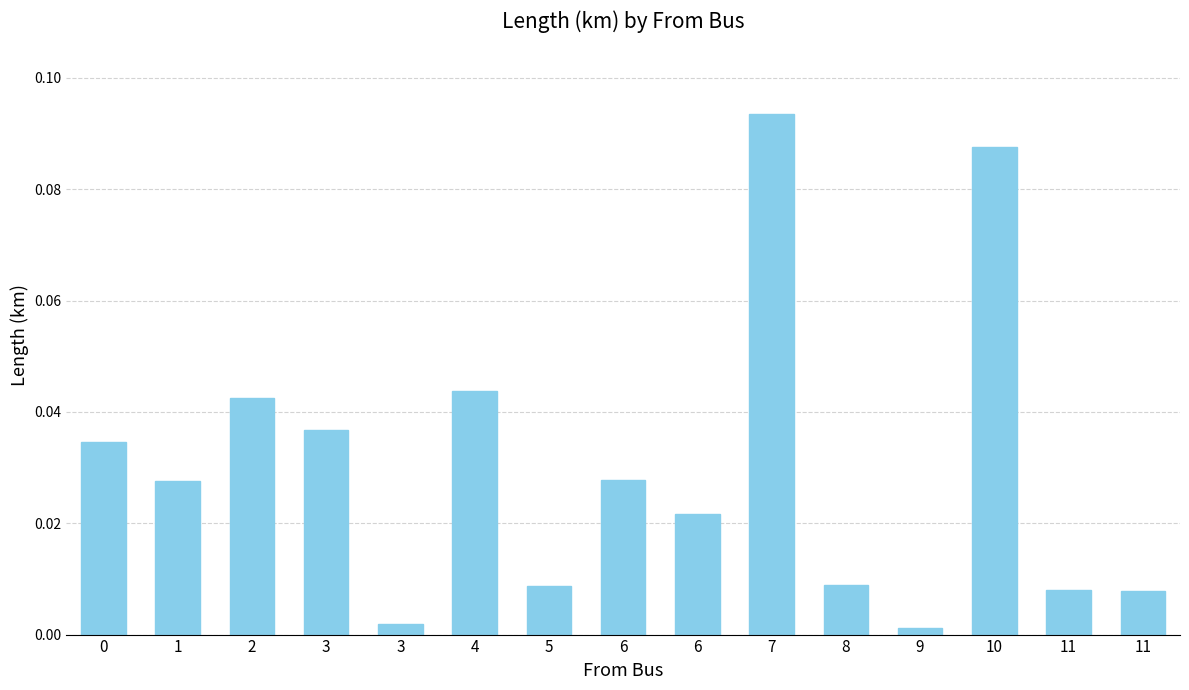

Rank the categories by value from highest to lowest.

7, 10, 4, 2, 3, 0, 6, 1, 6, 8, 5, 11, 11, 3, 9